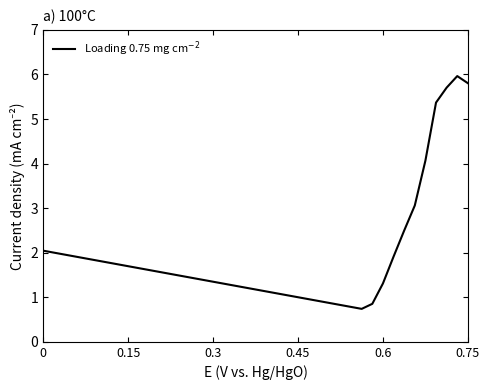

What is the greatest value displayed?

6.0